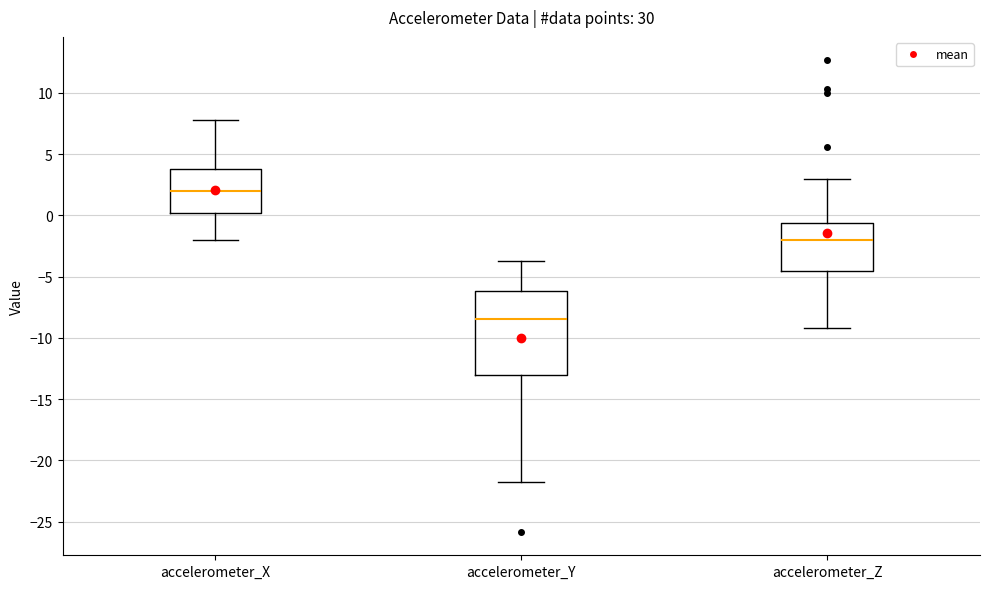

Where does the median line of the box for accelerometer_X sit on the y-axis? The values are not printed on the chart, so give them approximately, as read against the axis.

2.0